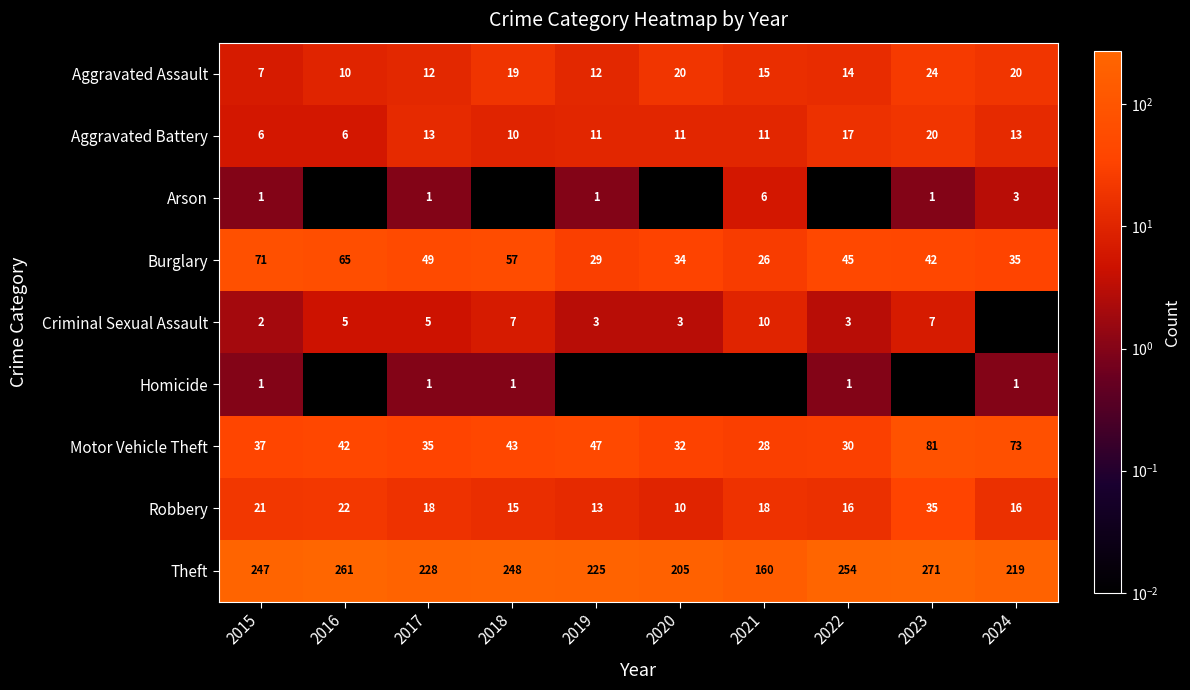

What value does the Burglary series have at 2019?

29.0